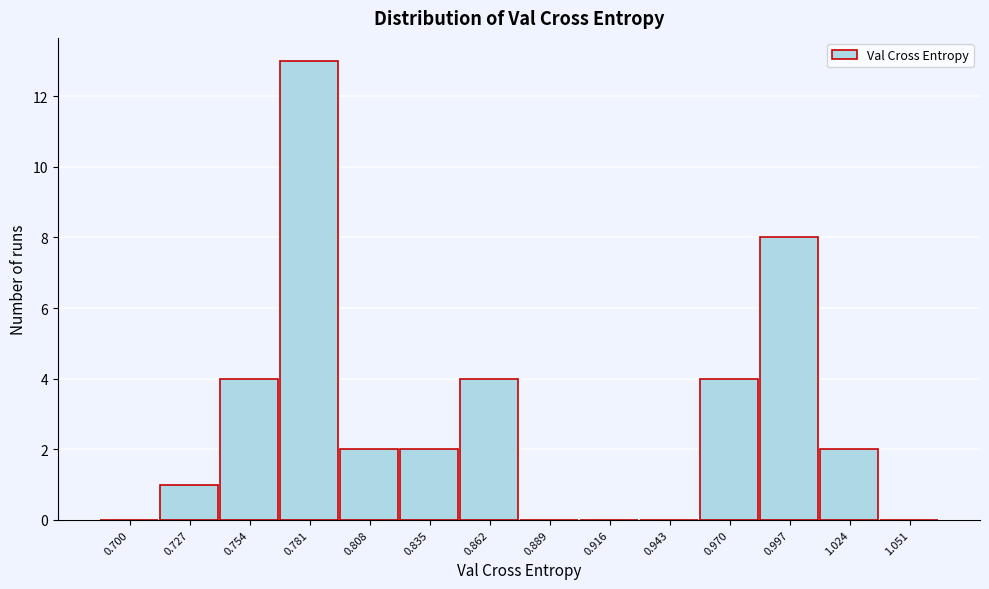

Reading left to right, extract all data points from this chart.

0.700=0	0.727=1	0.754=4	0.781=13	0.808=2	0.835=2	0.862=4	0.889=0	0.916=0	0.943=0	0.970=4	0.997=8	1.024=2	1.051=0